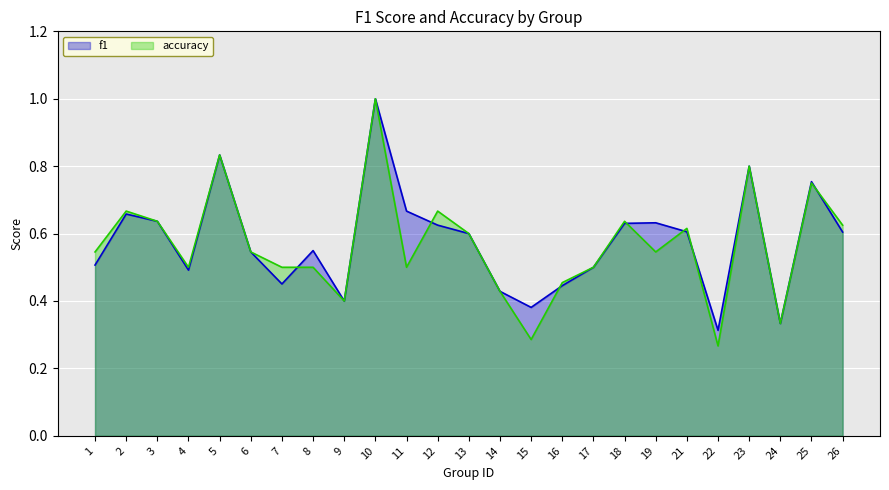

Which series has the largest range (max minus min)?

accuracy